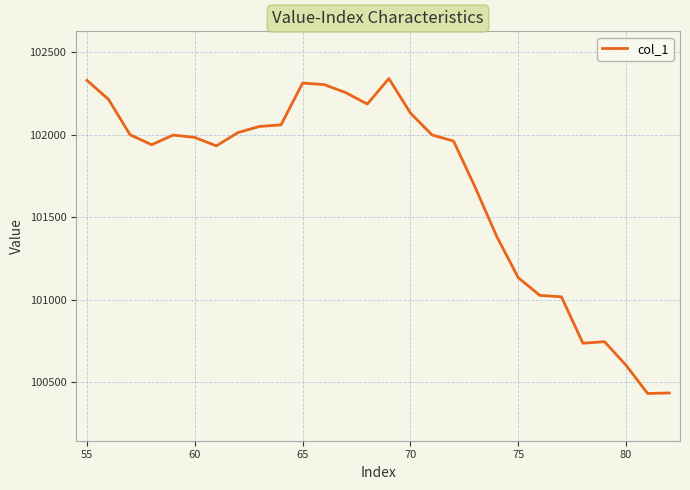

What is the smallest value displayed?

100430.9